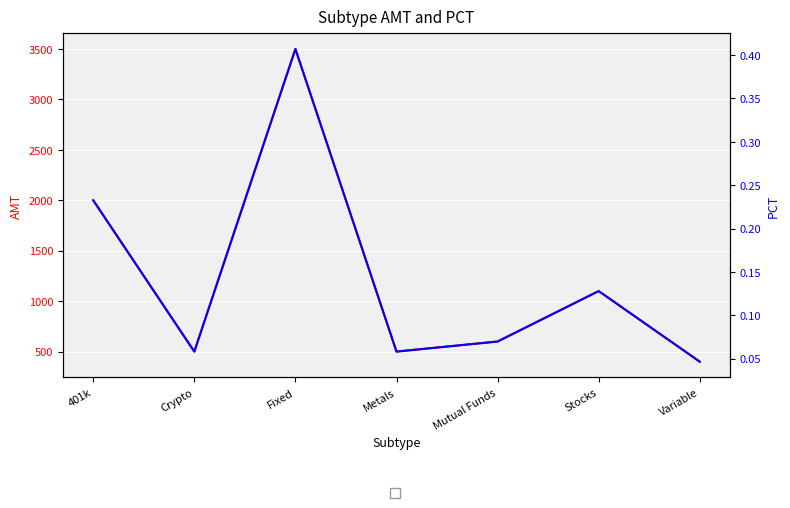

What value does the PCT series have at Mutual Funds?

0.1